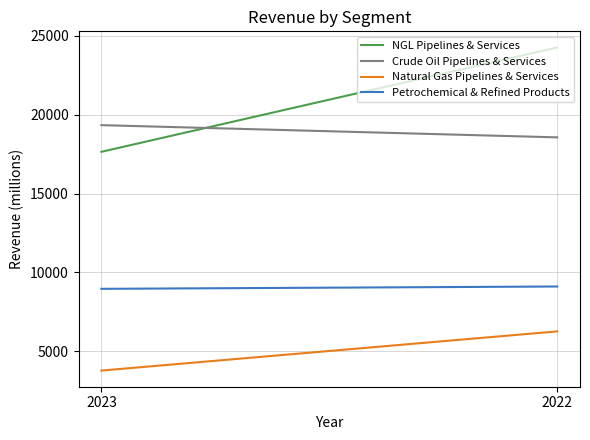

How many distinct data groups are displayed?

4